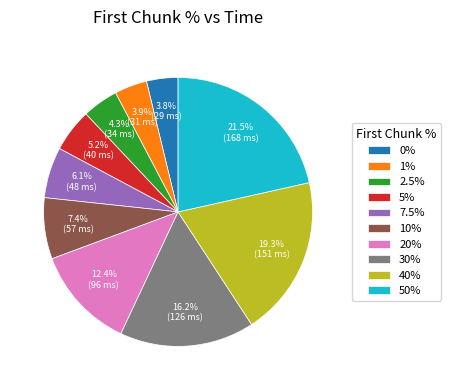

Does 10% account for over 50% of the chart?

No